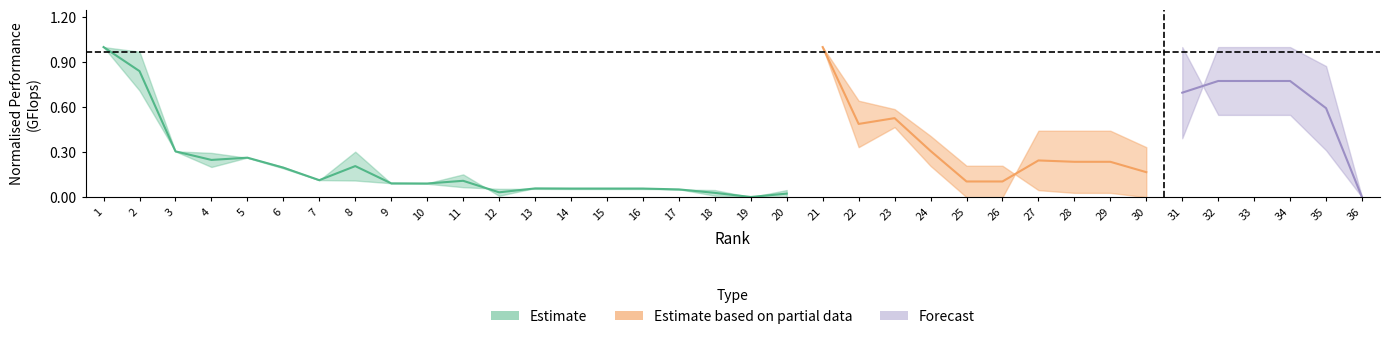

What is the change in value from 8 to 13?

-0.1